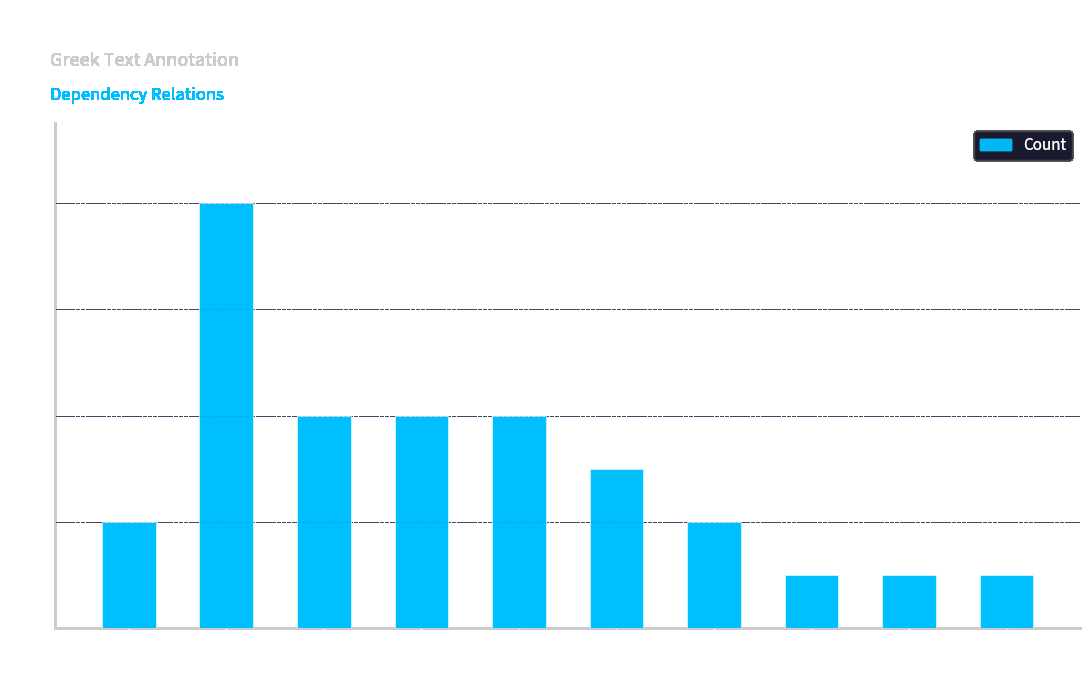

How many bars are there in total?

10